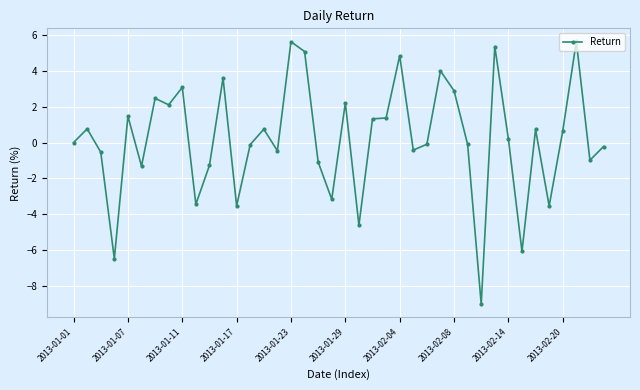

What is the difference between the second highest and second lowest values?

12.1